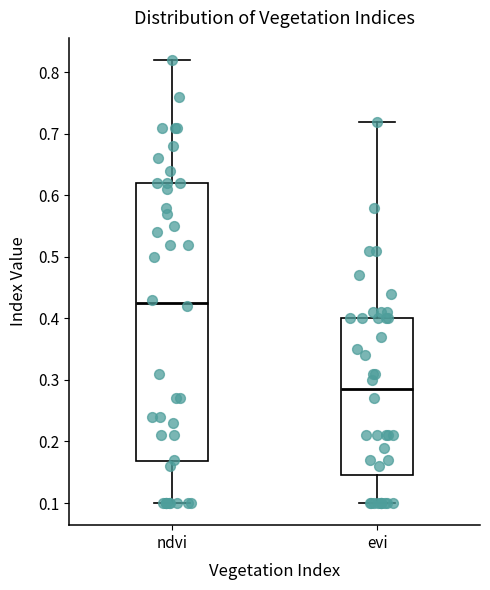

Reading left to right, transcribe this box plot: for each box, give where its median line is, the range the box spans, and where its two whiskers end, as read against the y-axis. The values are not printed on the chart, so give them approximately, as read against the axis.

ndvi: median 0.43, box 0.17 to 0.62, whiskers 0.10 to 0.82
evi: median 0.29, box 0.15 to 0.40, whiskers 0.10 to 0.72